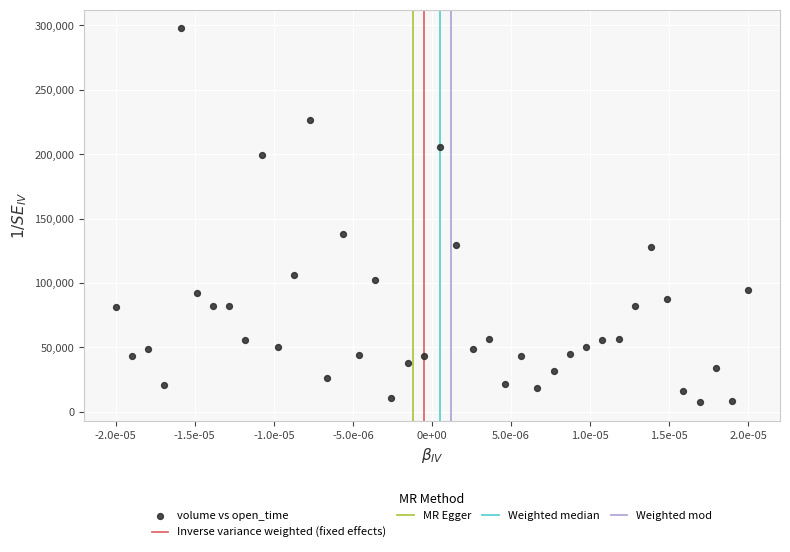

What is the range of Y values (max minus min)?

290294